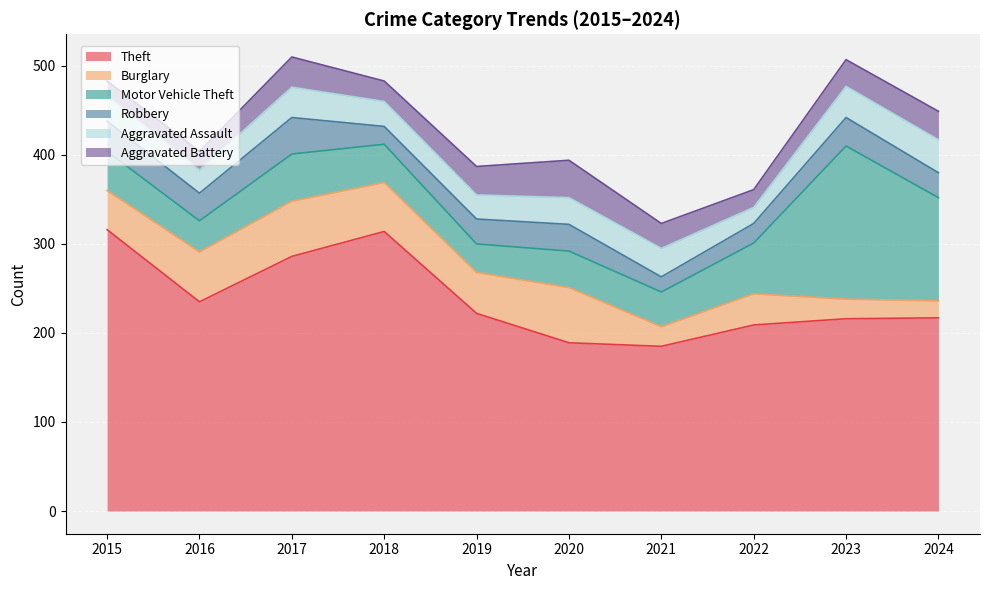

True or false: Aggravated Assault has a value of 34 at 2017.

True